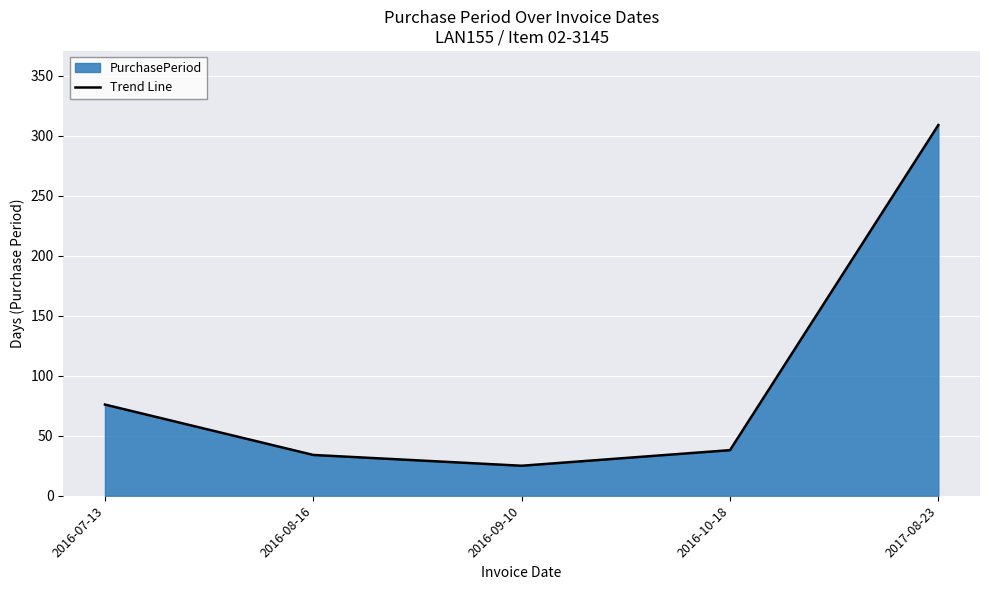

Approximately how many times larger is the value at 2016-09-10 compared to 2016-10-18?

0.7